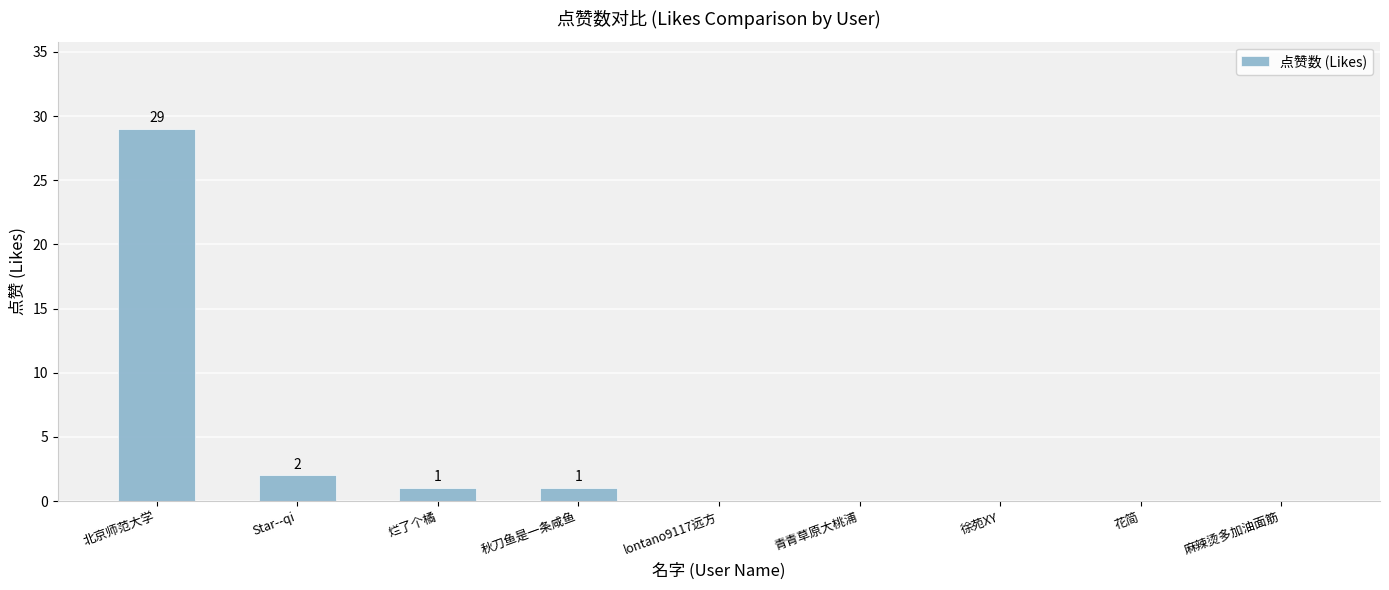

At which category does the chart reach its peak across all series?

北京师范大学